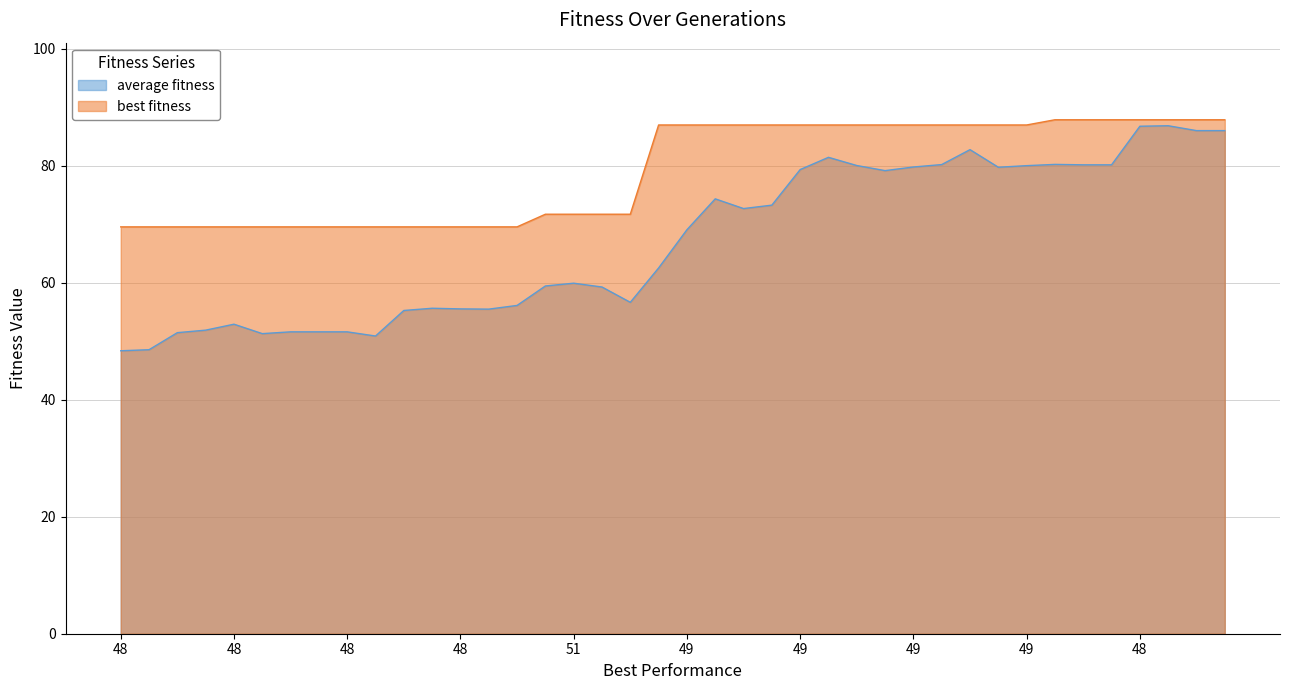

What is the difference between the second highest and second lowest values in the best fitness series?

18.3